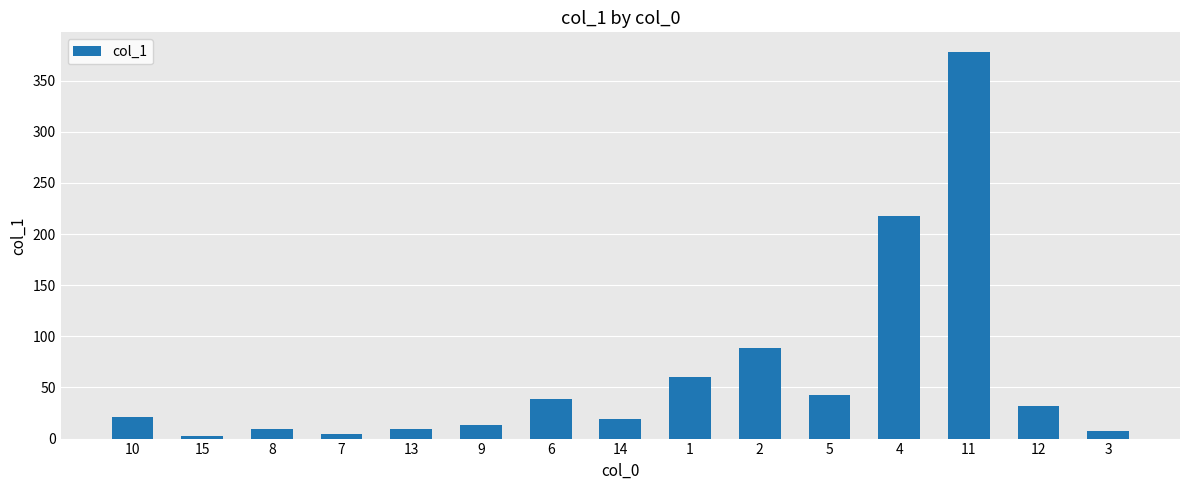

What is the value of the 7th bar from the left?

38.9